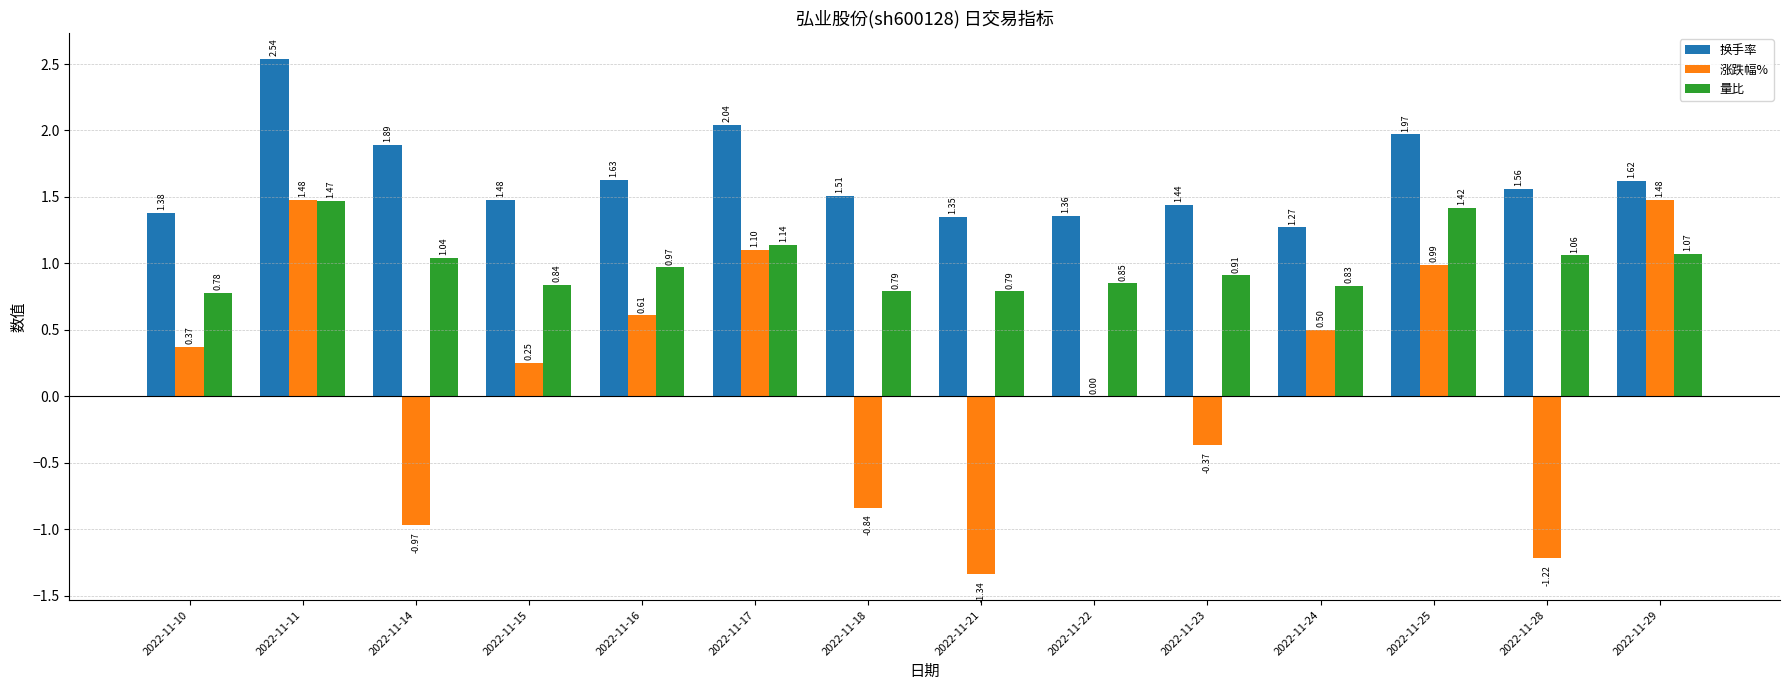

Which series has the largest total across all categories?

换手率